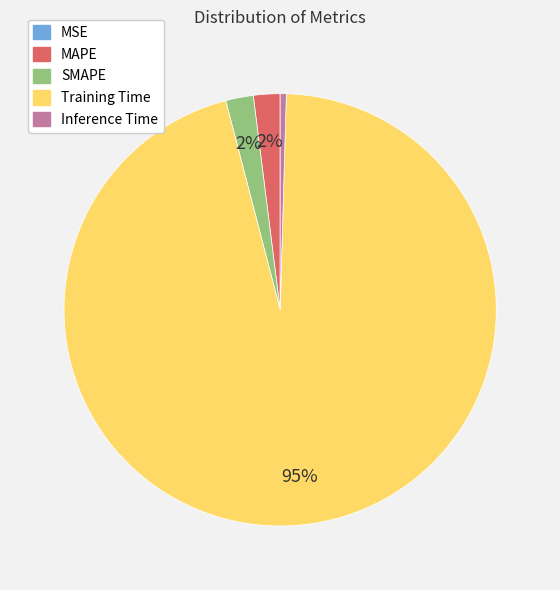

What is the largest slice in the pie chart?

Training Time